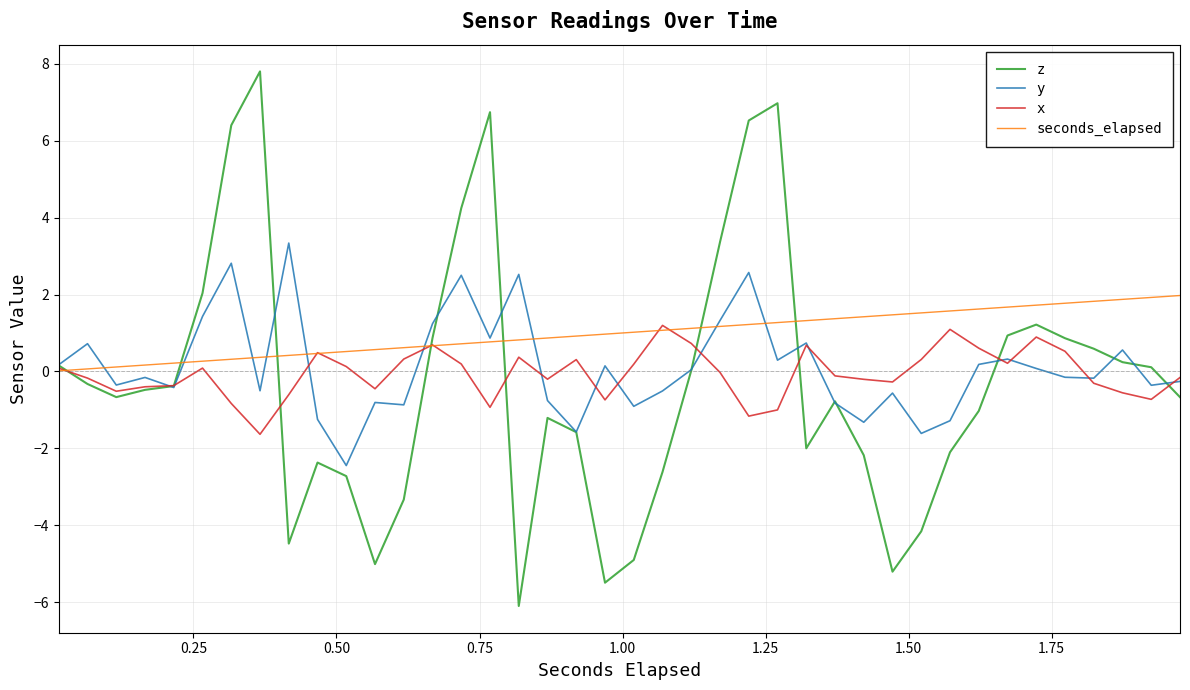

What is the greatest value displayed?

7.8